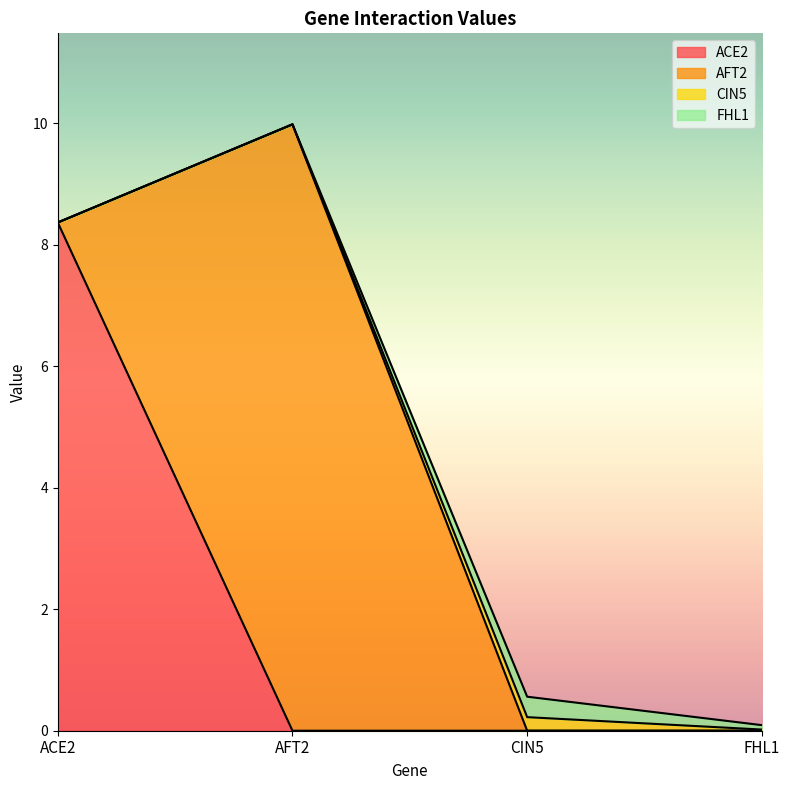

How many values in ACE2 are above zero?

1